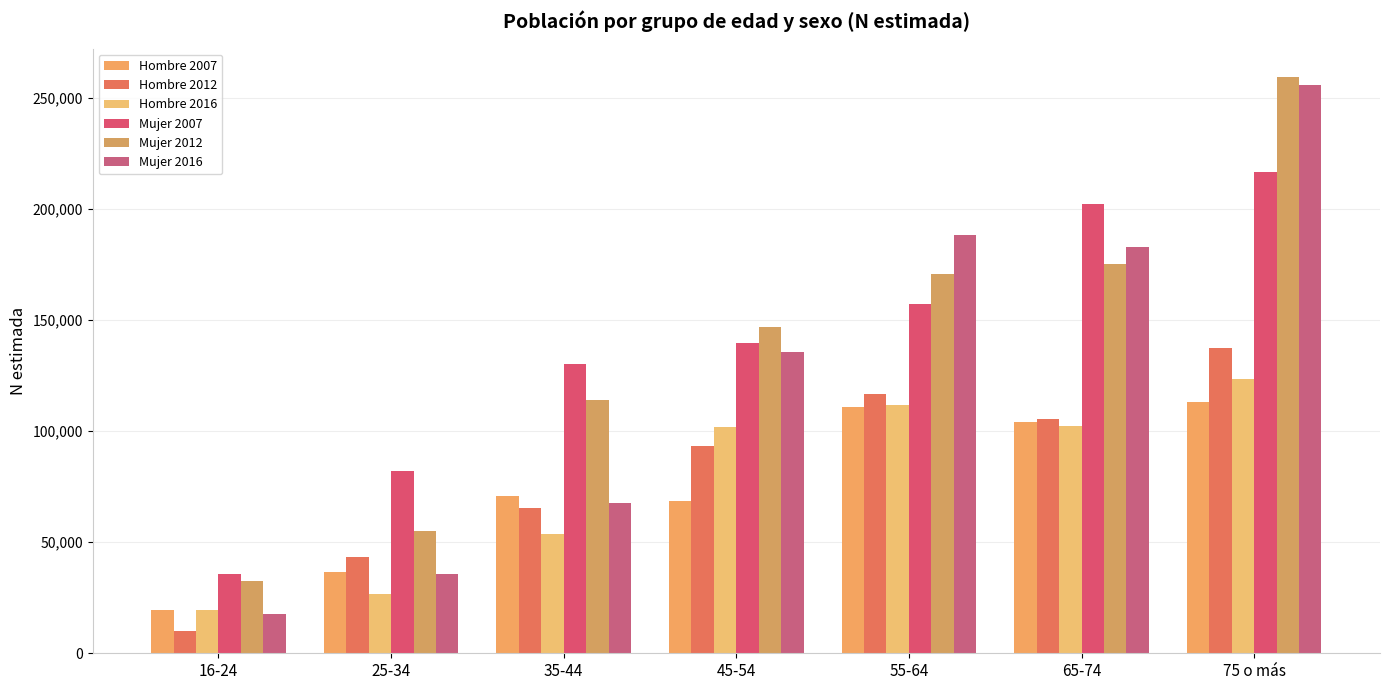

At 35-44, list the series in order from largest to smallest.

Mujer 2007, Mujer 2012, Hombre 2007, Mujer 2016, Hombre 2012, Hombre 2016